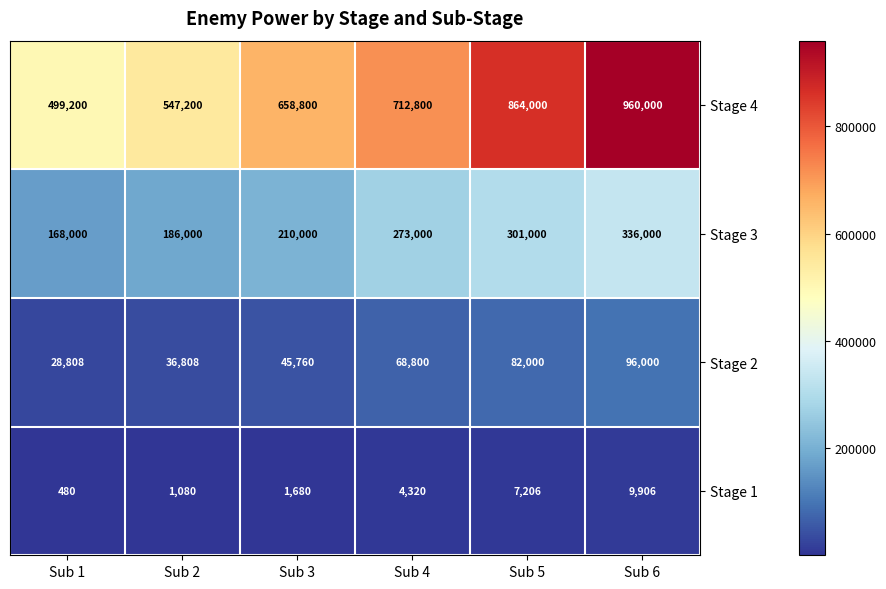

What is the sum of all Stage 2 values?

358176